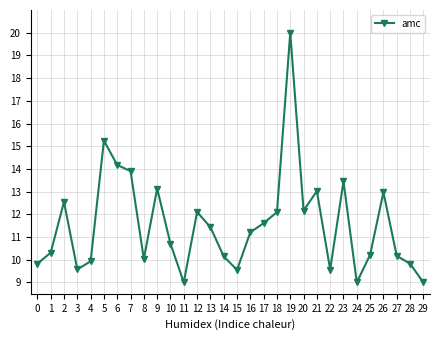

What is the value of the 19th point from the left?

12.1